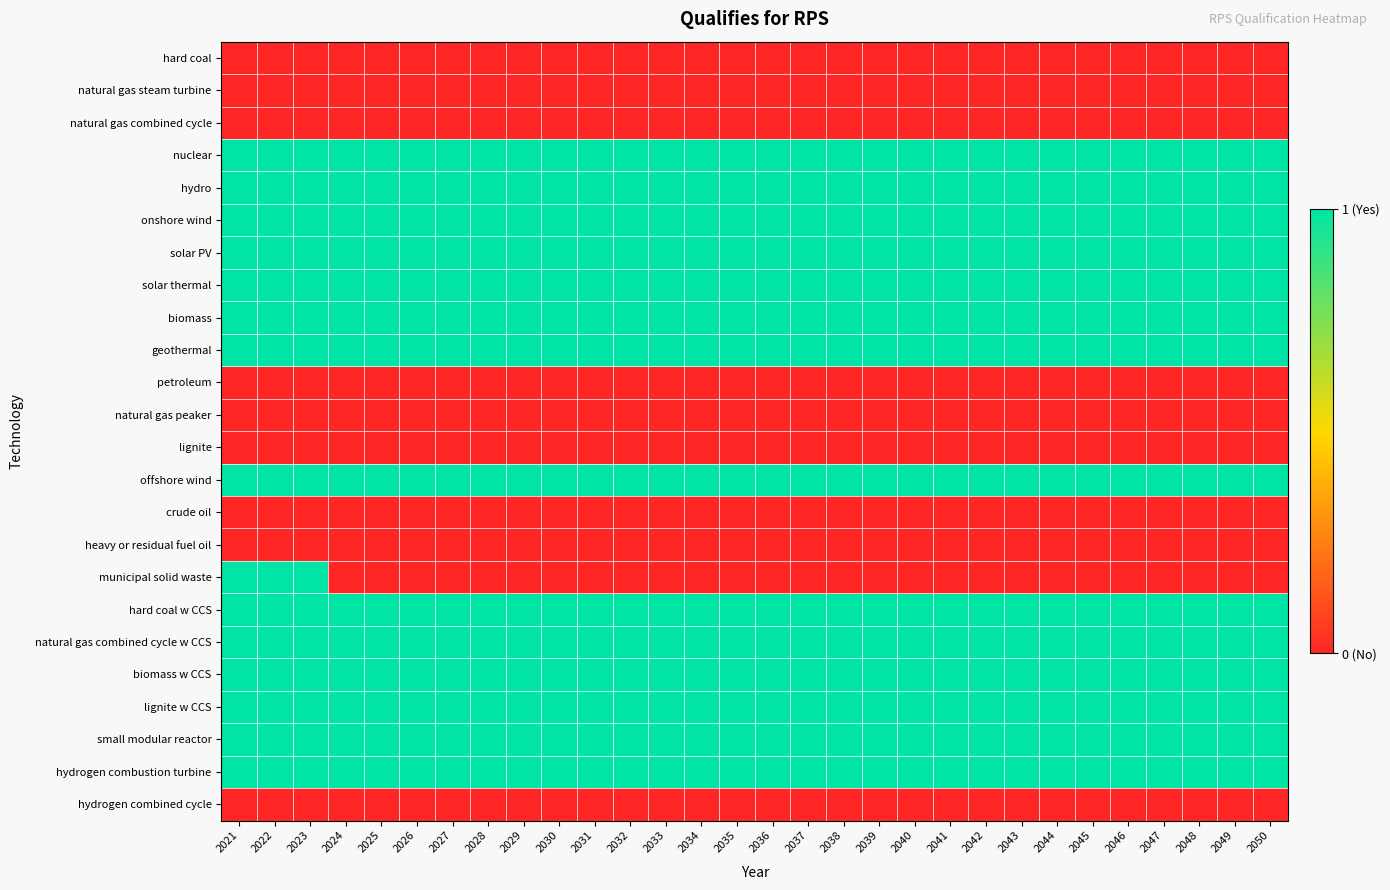

Rank the series by their maximum value, from highest to lowest.

nuclear, hydro, onshore wind, solar PV, solar thermal, biomass, geothermal, offshore wind, municipal solid waste, hard coal w CCS, natural gas combined cycle w CCS, biomass w CCS, lignite w CCS, small modular reactor, hydrogen combustion turbine, hard coal, natural gas steam turbine, natural gas combined cycle, petroleum, natural gas peaker, lignite, crude oil, heavy or residual fuel oil, hydrogen combined cycle